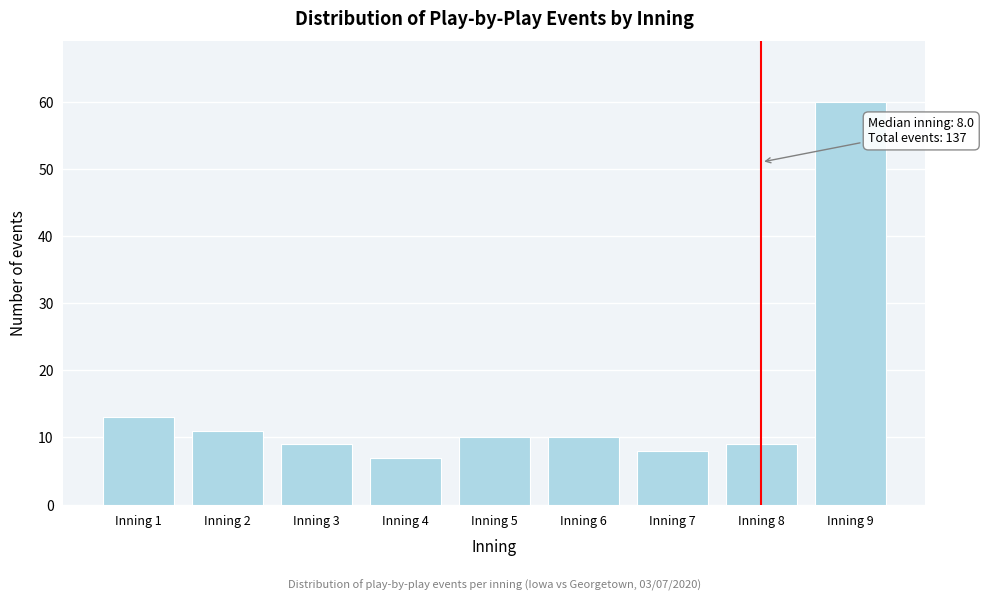

Reading right to left, what are all the values shown in this chart?

60	9	8	10	10	7	9	11	13